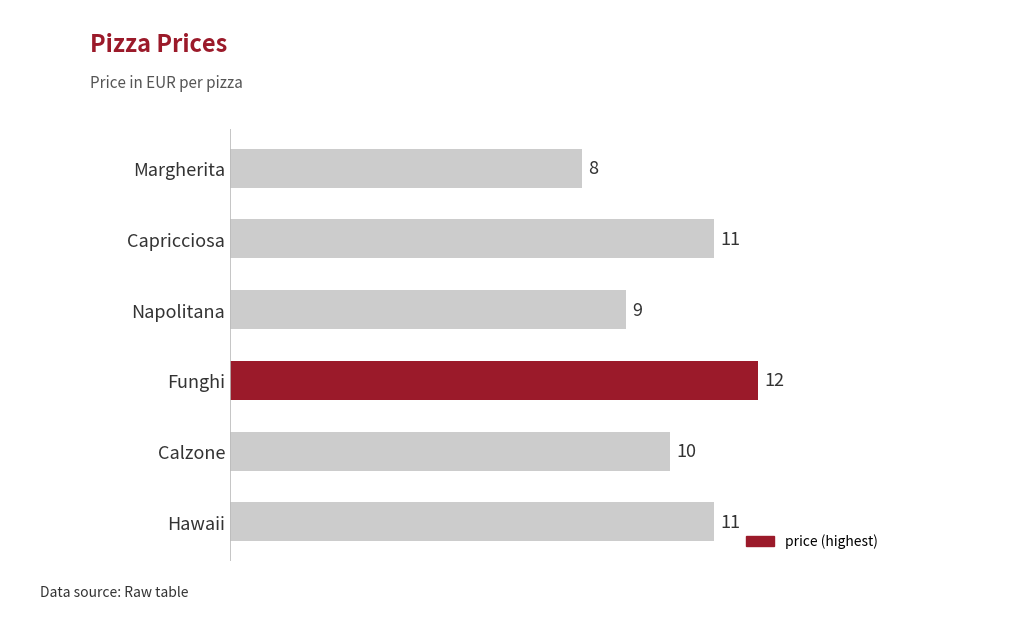

How many values are below 11?

3